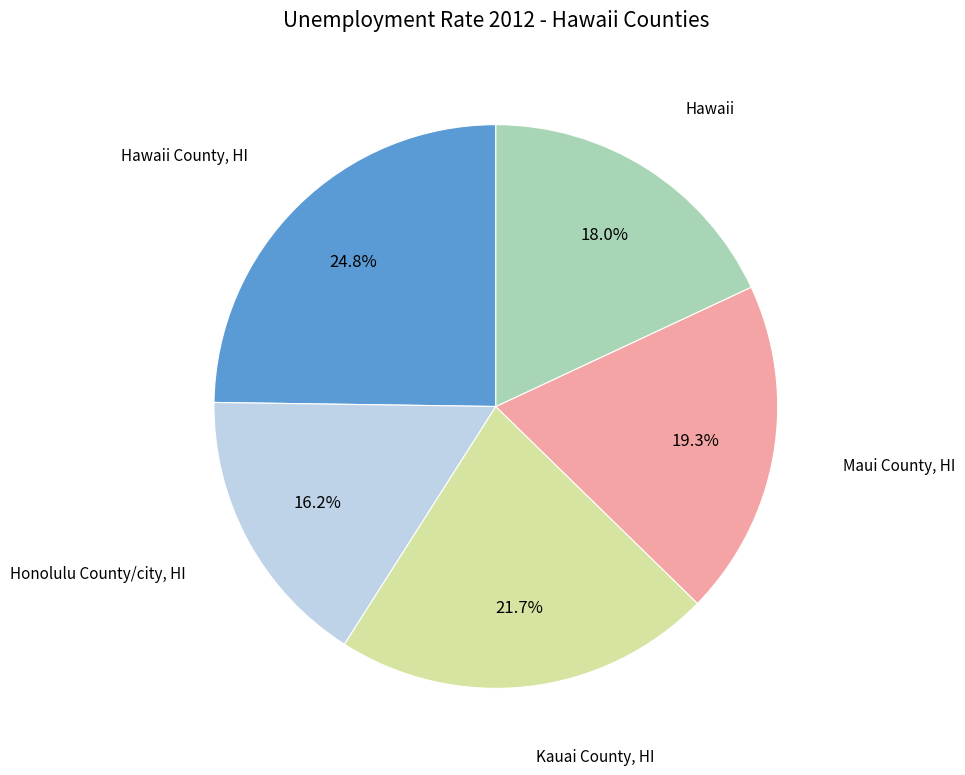

Is there a majority slice in this chart?

No